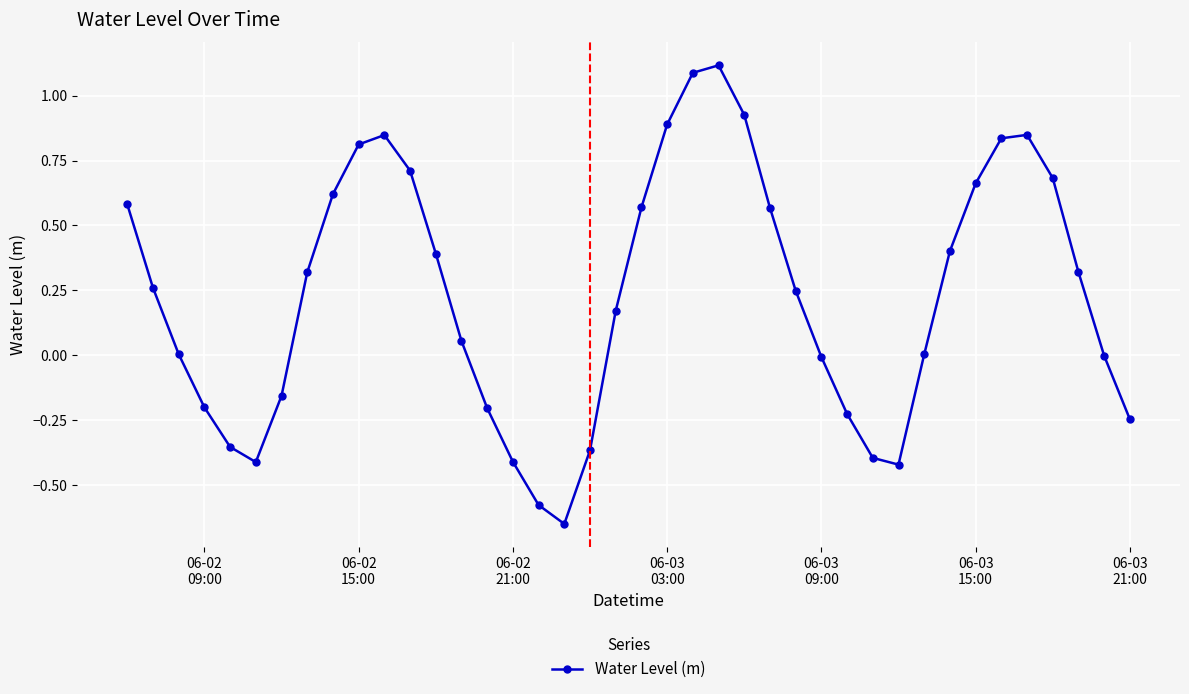

What is the difference between the second highest and minimum values?

1.7